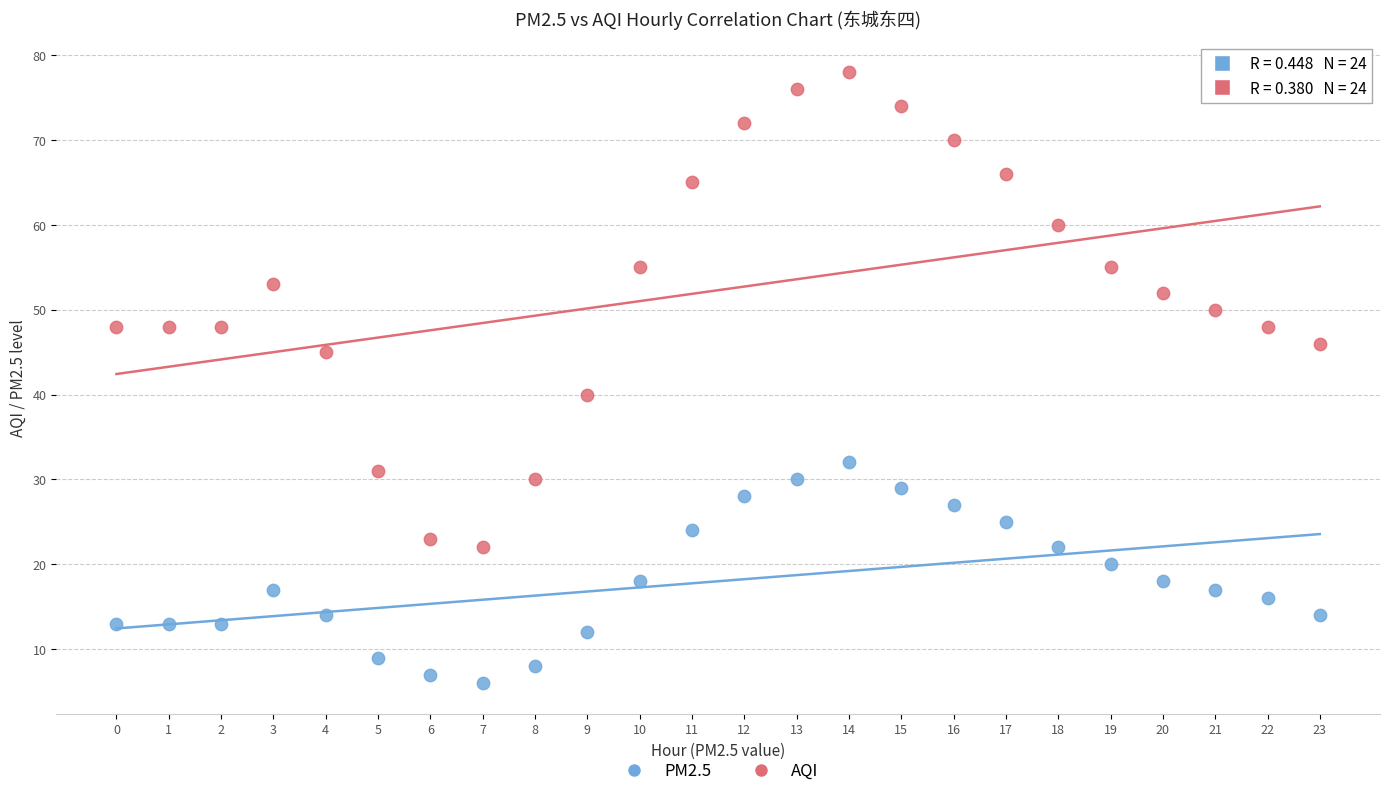

Across all series, what Y value is closest to 42?

40